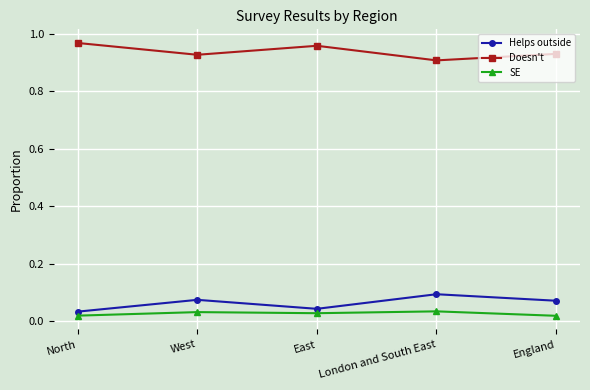

Which category has the highest value across all series?

North